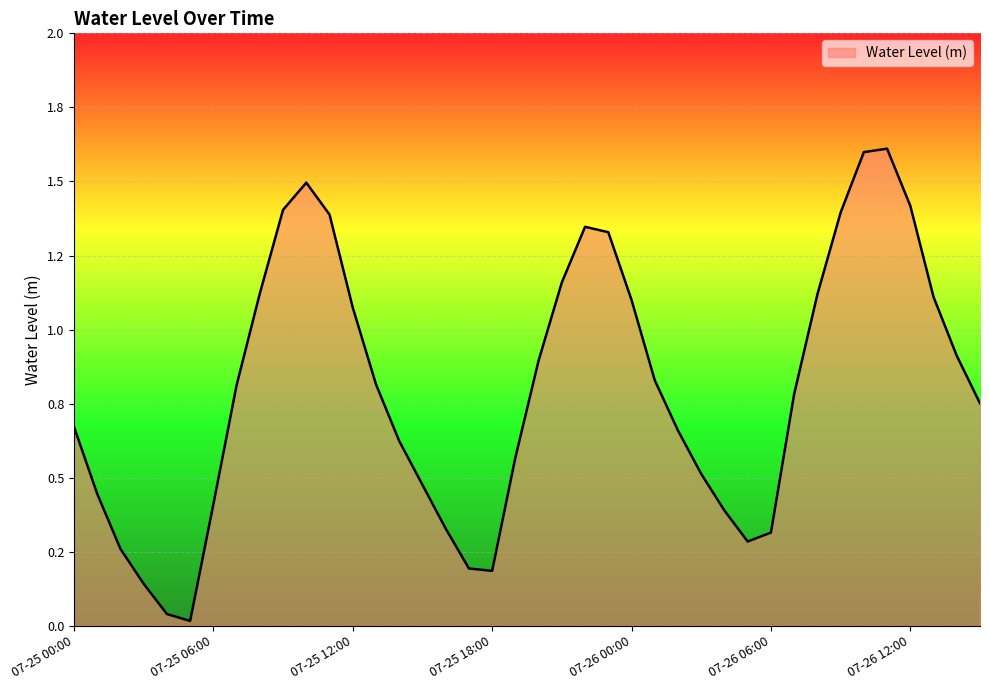

List the labels in order of value, largest first.

2024-07-26 11:00, 2024-07-26 10:00, 2024-07-25 10:00, 2024-07-26 12:00, 2024-07-25 09:00, 2024-07-26 09:00, 2024-07-25 11:00, 2024-07-25 22:00, 2024-07-25 23:00, 2024-07-25 21:00, 2024-07-25 08:00, 2024-07-26 08:00, 2024-07-26 13:00, 2024-07-26 00:00, 2024-07-25 12:00, 2024-07-26 14:00, 2024-07-25 20:00, 2024-07-26 01:00, 2024-07-25 13:00, 2024-07-25 07:00, 2024-07-26 07:00, 2024-07-26 15:00, 2024-07-25 00:00, 2024-07-26 02:00, 2024-07-25 14:00, 2024-07-25 19:00, 2024-07-26 03:00, 2024-07-25 15:00, 2024-07-25 01:00, 2024-07-25 06:00, 2024-07-26 04:00, 2024-07-25 16:00, 2024-07-26 06:00, 2024-07-26 05:00, 2024-07-25 02:00, 2024-07-25 17:00, 2024-07-25 18:00, 2024-07-25 03:00, 2024-07-25 04:00, 2024-07-25 05:00